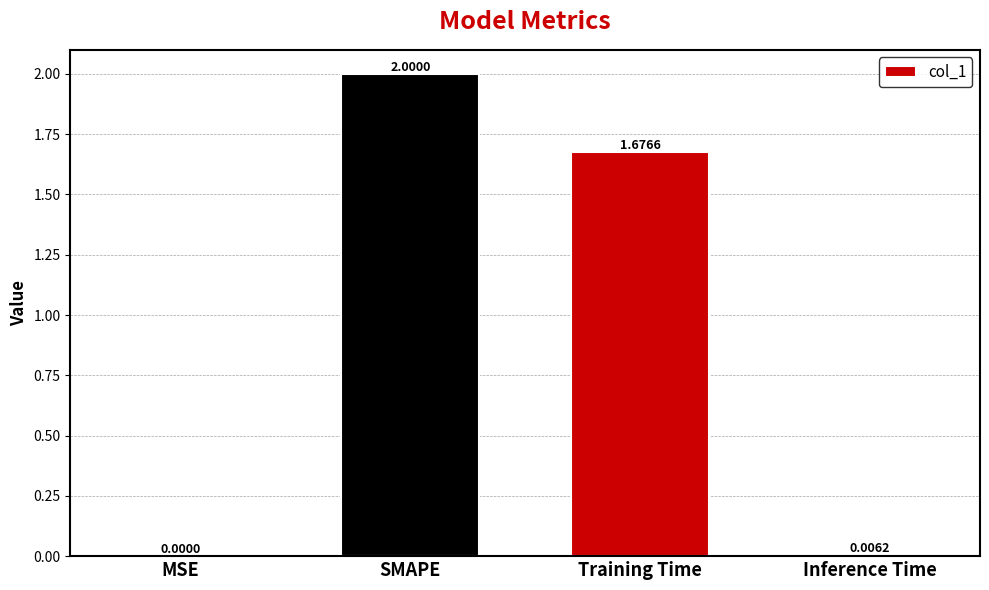

Which label corresponds to the largest value in the chart?

SMAPE